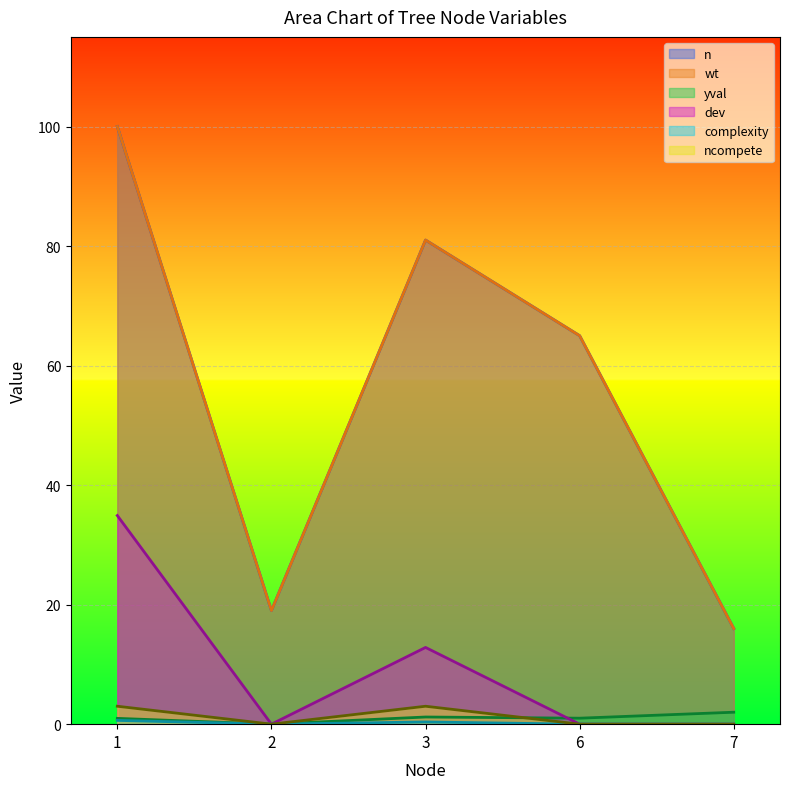

How many data points in yval are above 1?

2